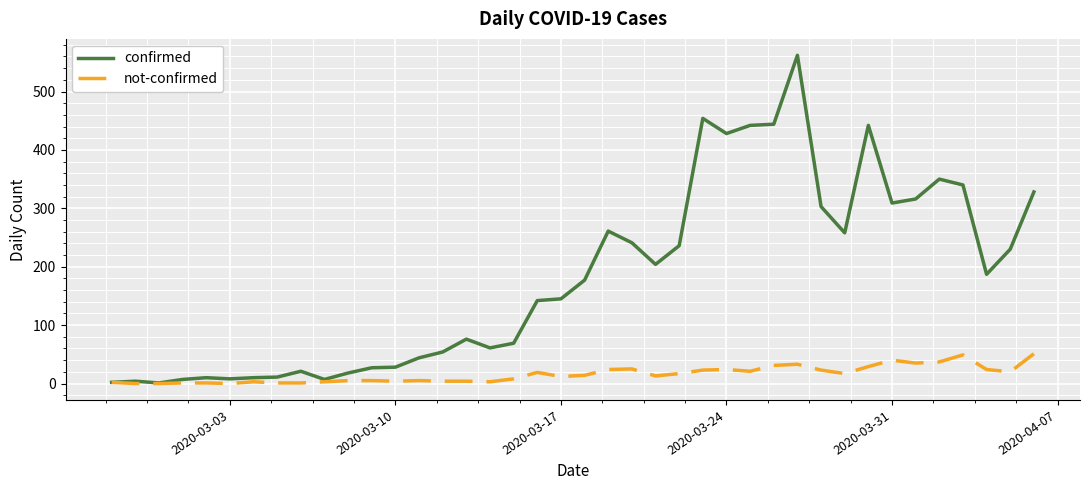

List the series in order of their peak value, lowest first.

not-confirmed, confirmed